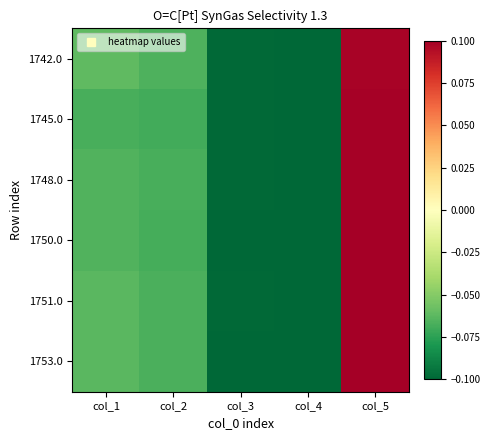

What is the total value across all series at col_2?

-0.4